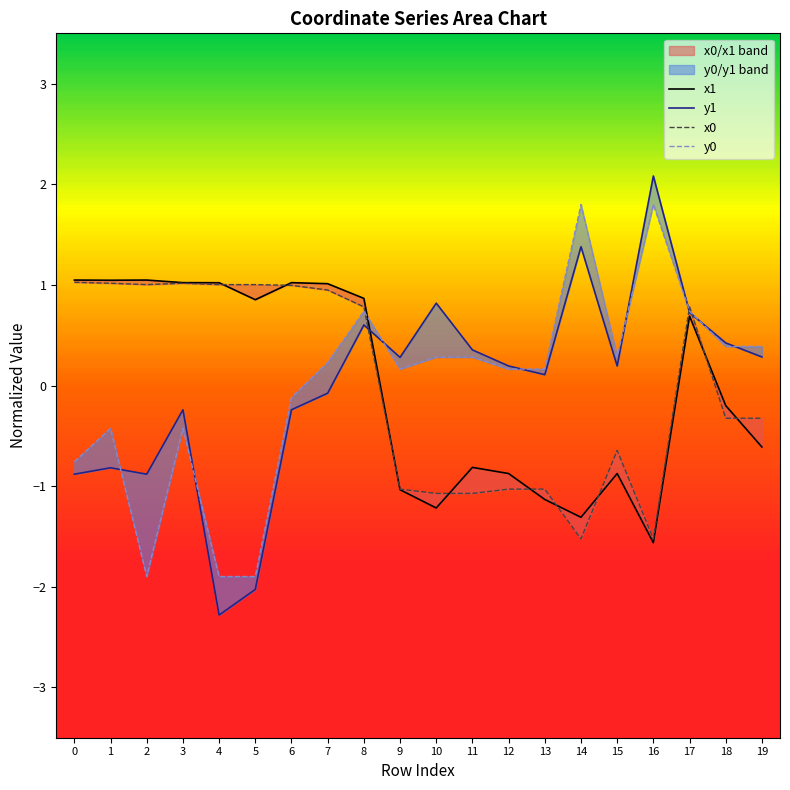

The value of y1 at 17 is 1.1. True or false?

False